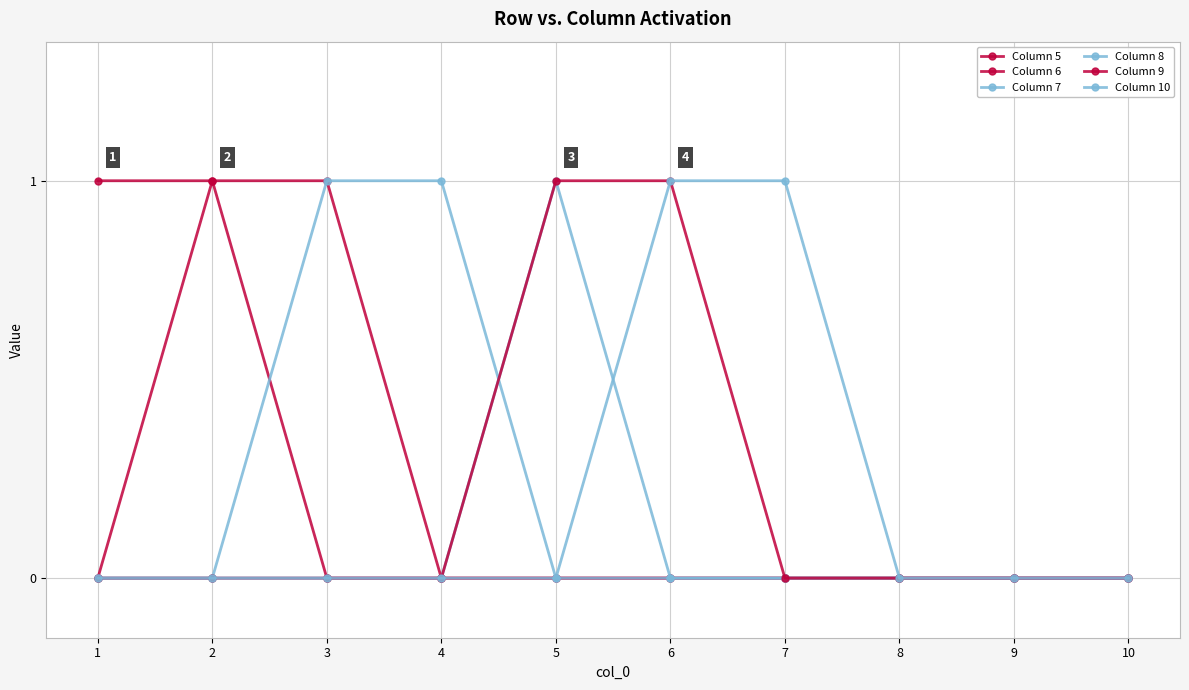

Reading left to right, extract all data points from this chart.

Column 5: 1=1	2=1	3=0	4=0	5=0	6=0	7=0	8=0	9=0	10=0
Column 6: 1=0	2=1	3=1	4=0	5=0	6=0	7=0	8=0	9=0	10=0
Column 7: 1=0	2=0	3=1	4=1	5=0	6=0	7=0	8=0	9=0	10=0
Column 8: 1=0	2=0	3=0	4=0	5=1	6=0	7=0	8=0	9=0	10=0
Column 9: 1=0	2=0	3=0	4=0	5=1	6=1	7=0	8=0	9=0	10=0
Column 10: 1=0	2=0	3=0	4=0	5=0	6=1	7=1	8=0	9=0	10=0